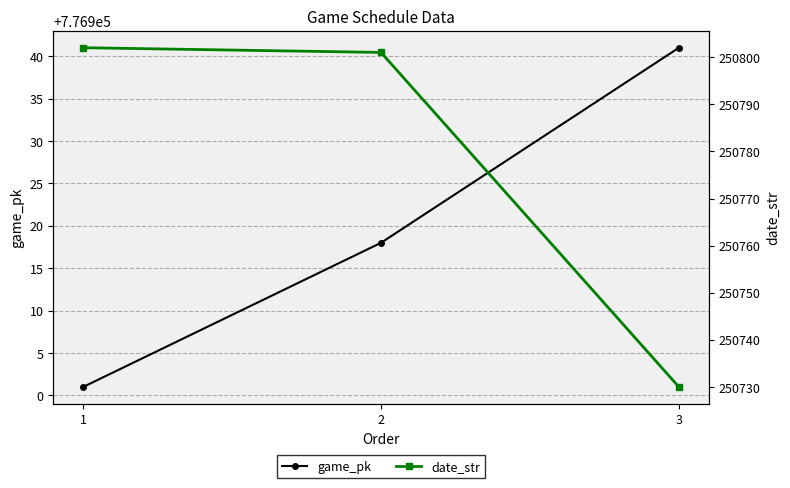

What is the minimum value shown in the chart?

250730